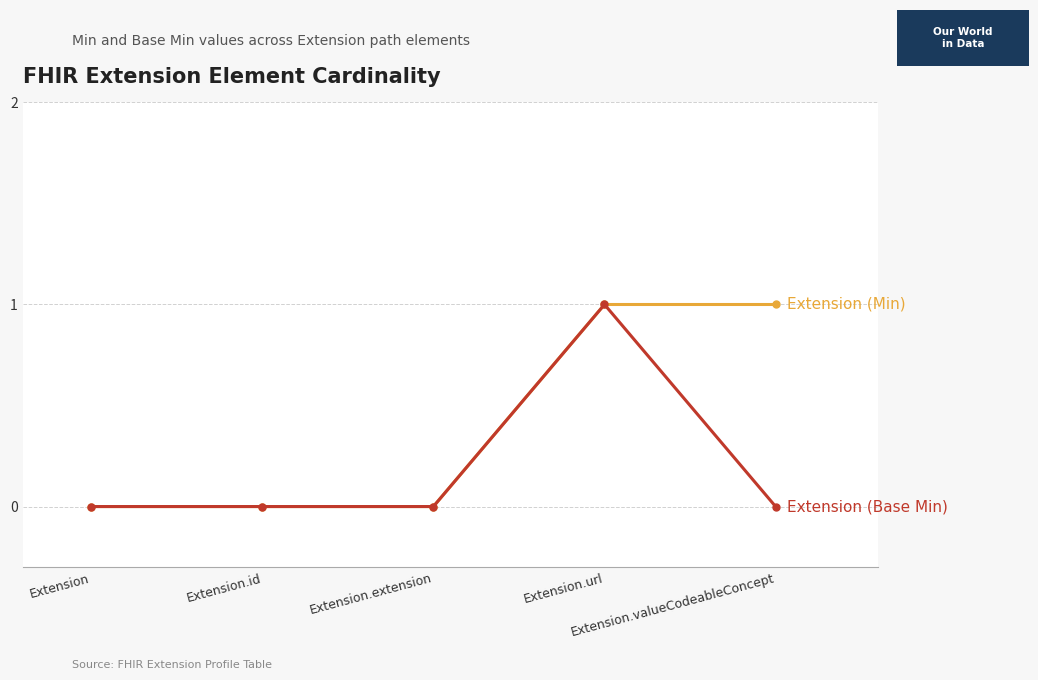

Count the number of data series in this chart.

2